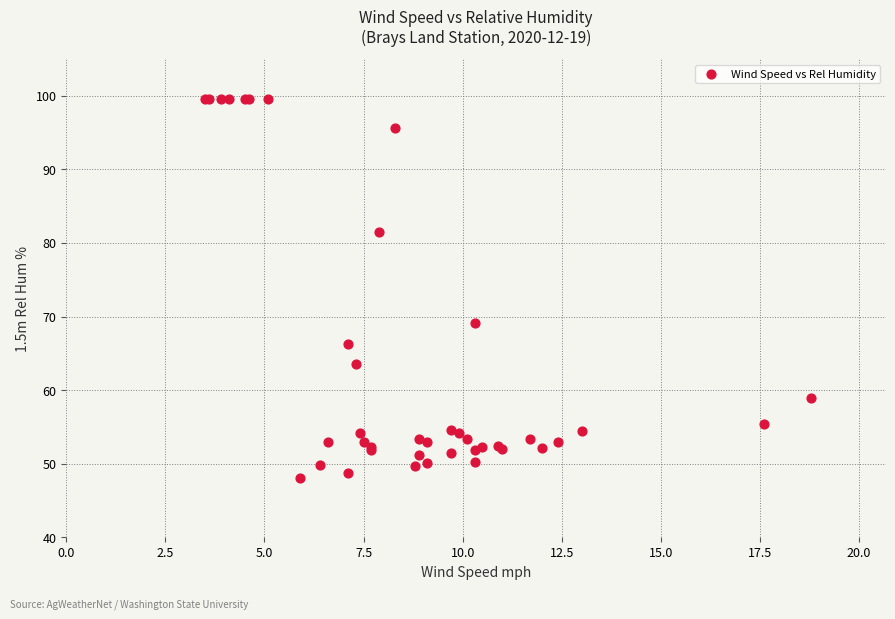

What Y value in the scatter plot is closest to 73?

69.1